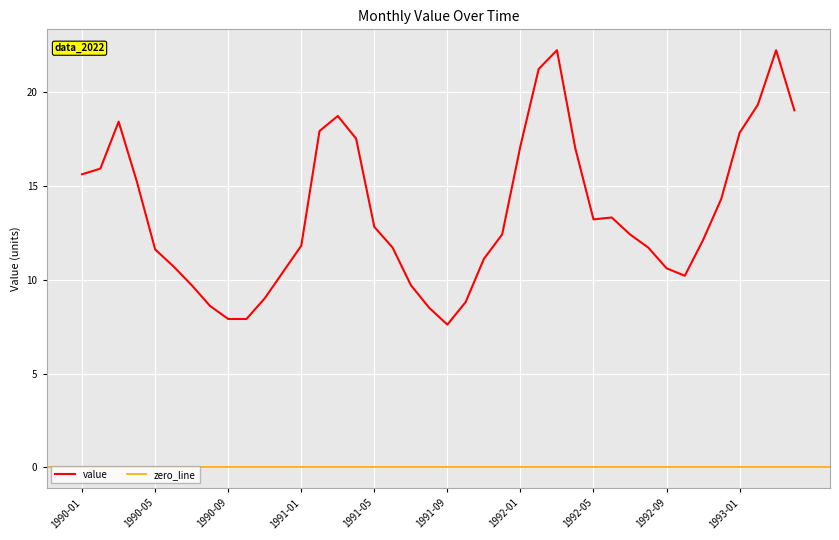

At which category does the chart reach its minimum across all series?

1991-09